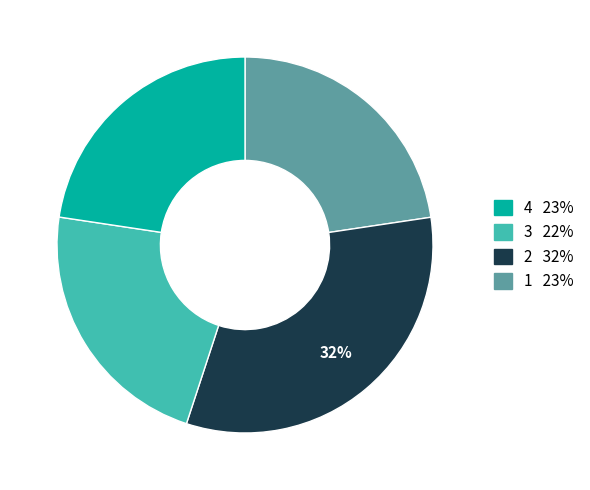

To the nearest percent, what is the difference between the largest and smallest slice percentages?

10%